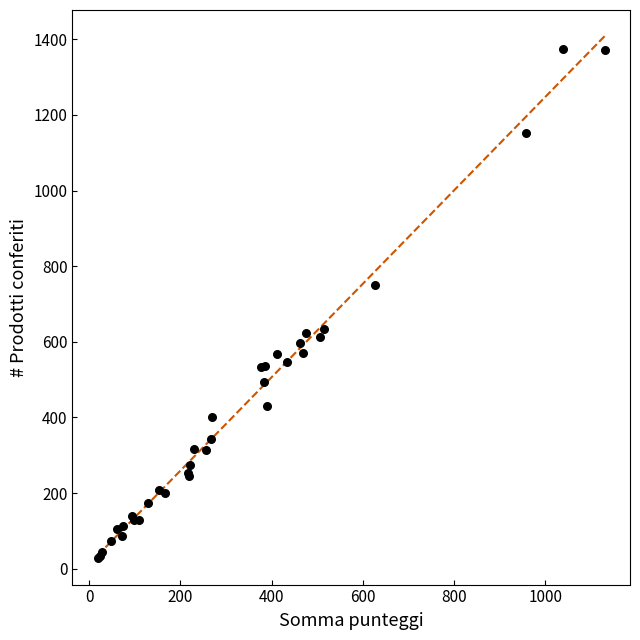

What Y value in the scatter plot is closest to 701?

749